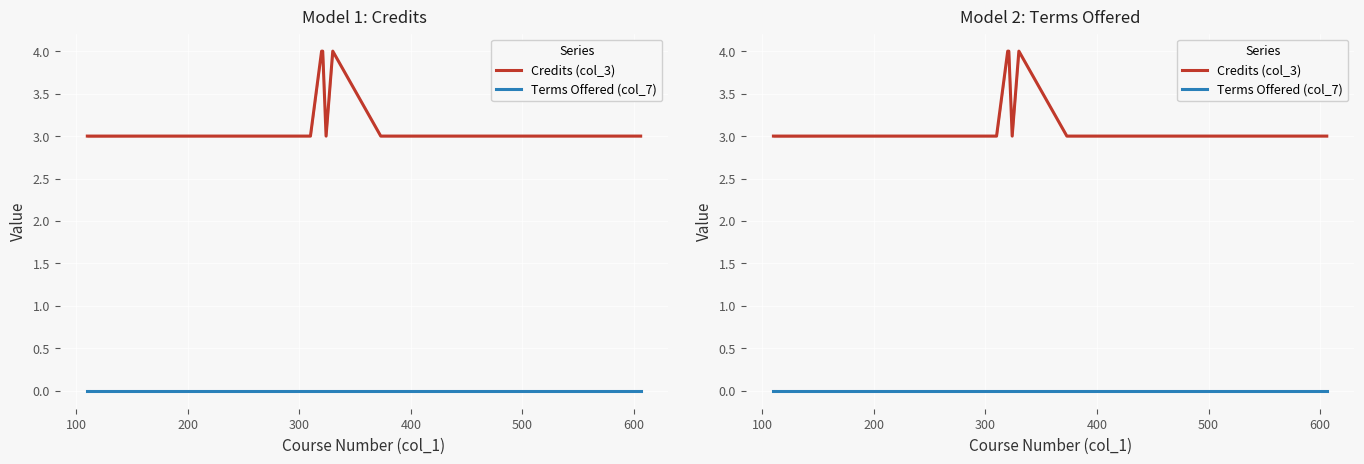

The value of Credits (col_3) at 300 is 3. True or false?

True